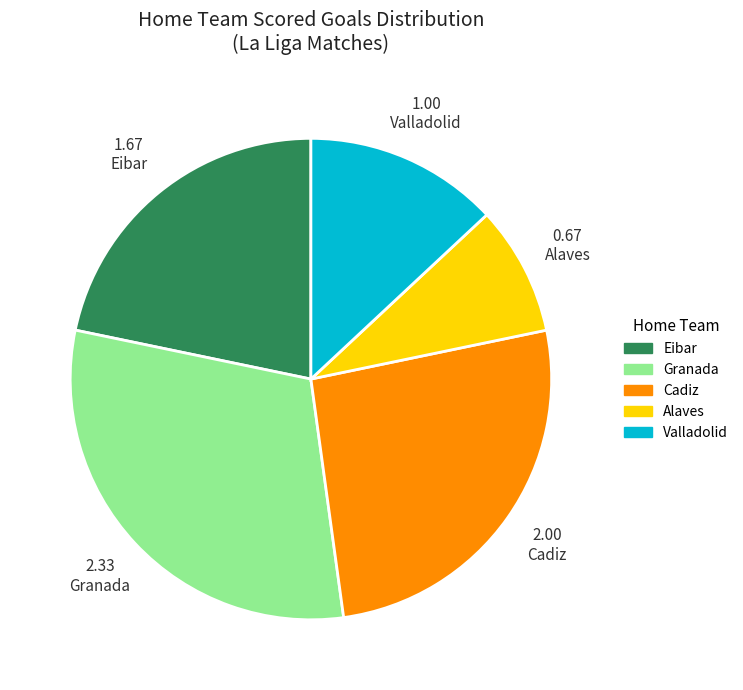

Is there any slice that represents more than half of the pie?

No